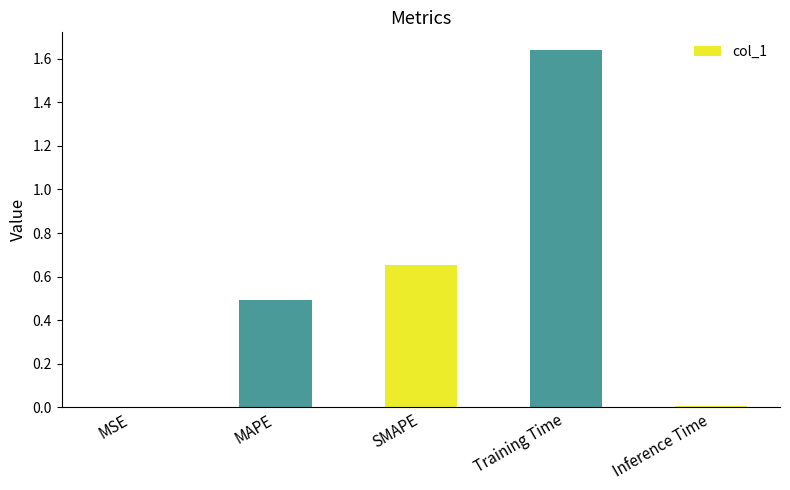

Rank the categories by value from highest to lowest.

Training Time, SMAPE, MAPE, Inference Time, MSE